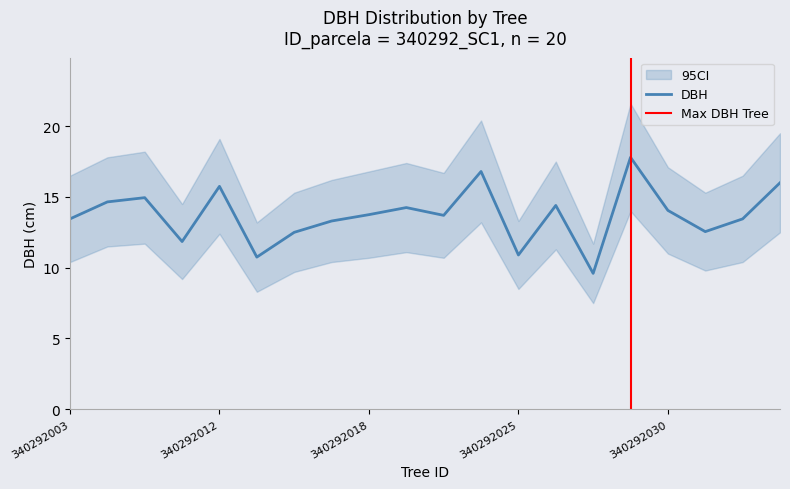

What is the spread (max minus min) of values at 340292033?

6.1